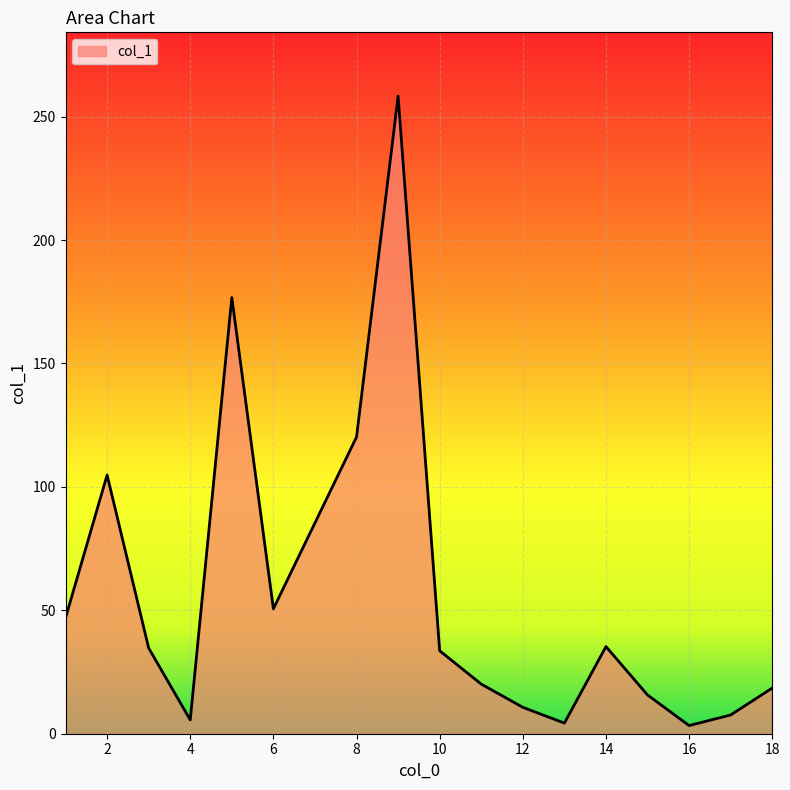

How many lines are shown in the chart?

1